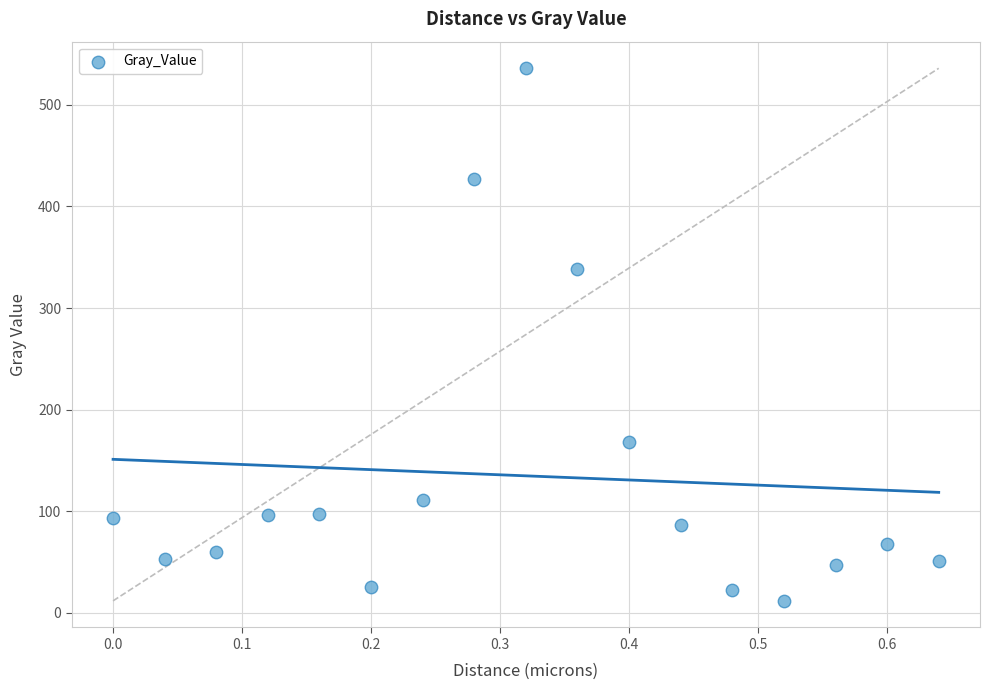

What is the range of X values (max minus min)?

0.6